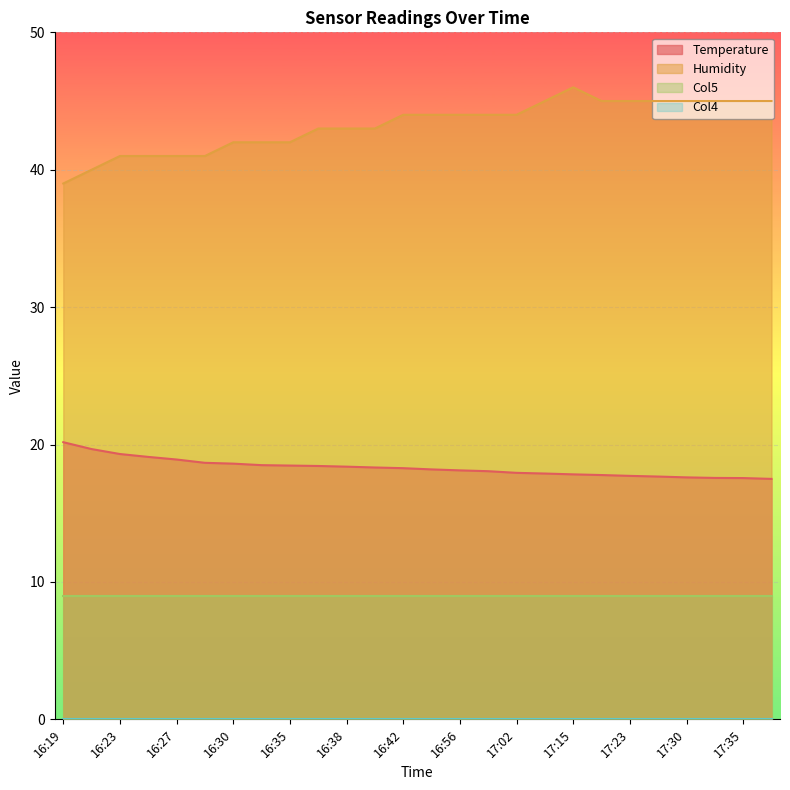

True or false: Col5 and Temperature cross at least once.

False